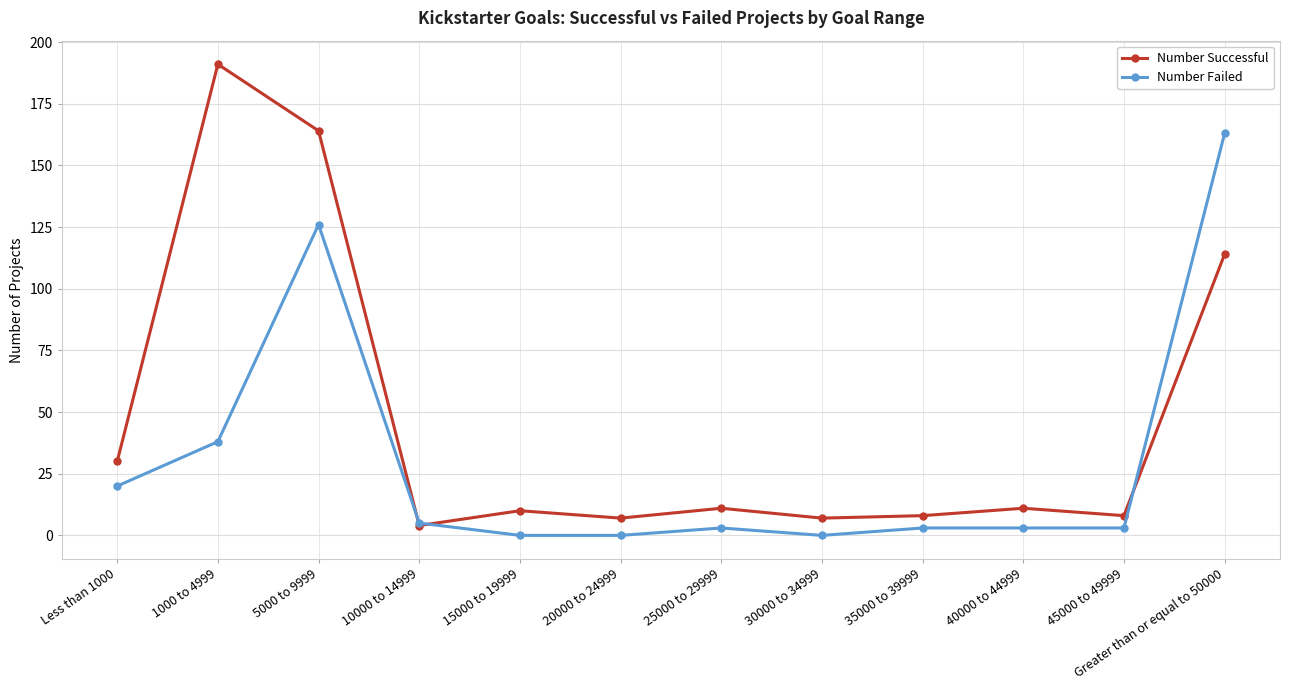

Which series has the largest range (max minus min)?

Number Successful